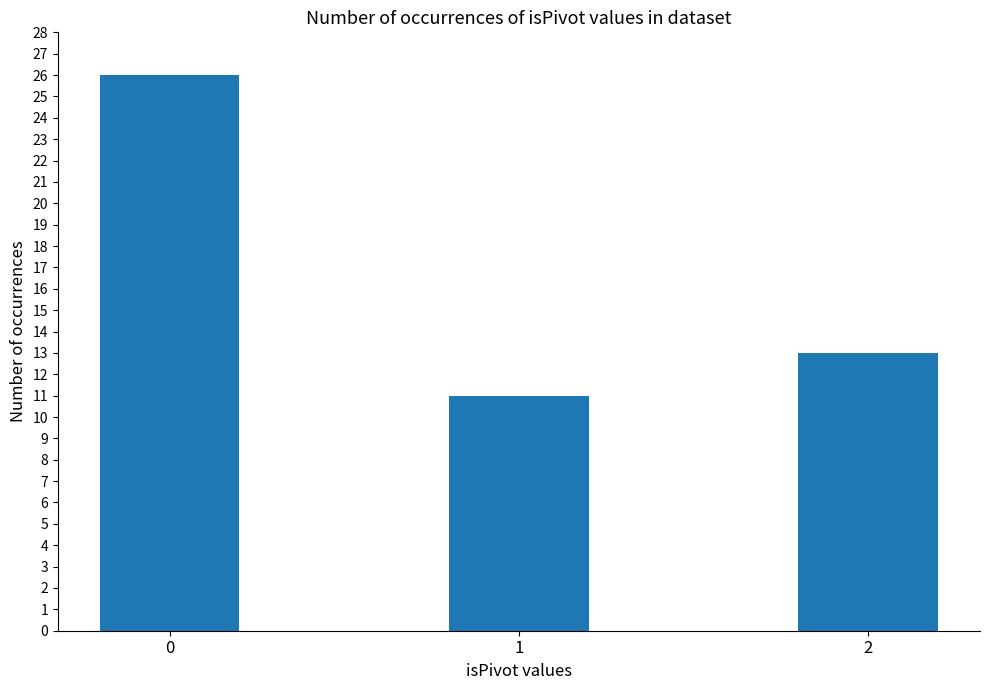

Reading right to left, list all the values displayed in this chart.

2=13	1=11	0=26